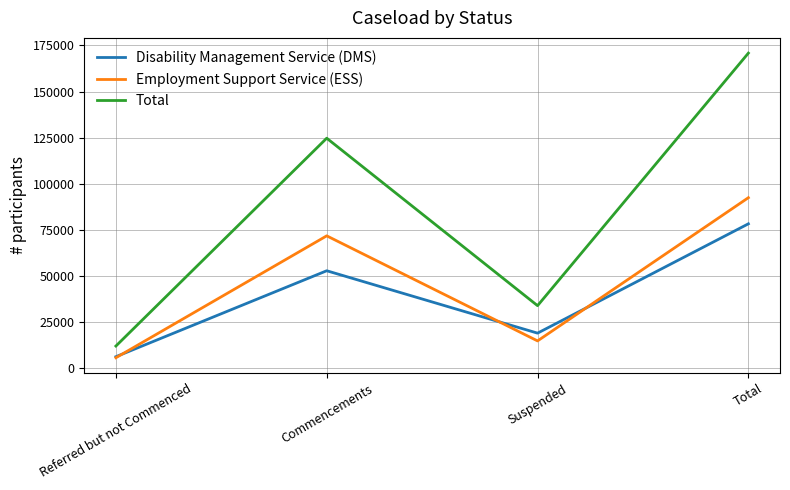

At Commencements, list the series in order from largest to smallest.

Total, Employment Support Service (ESS), Disability Management Service (DMS)